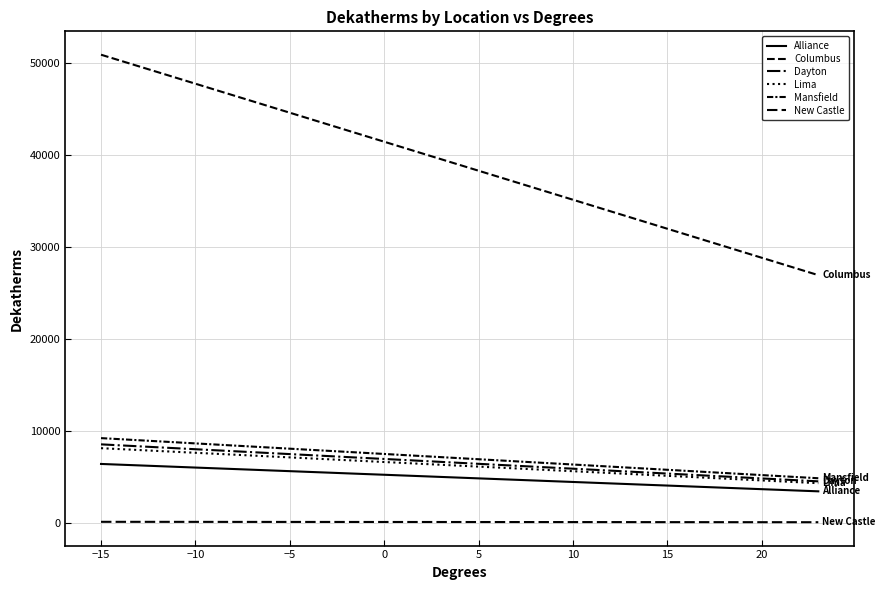

Is this an area chart (filled region under the line)?

No